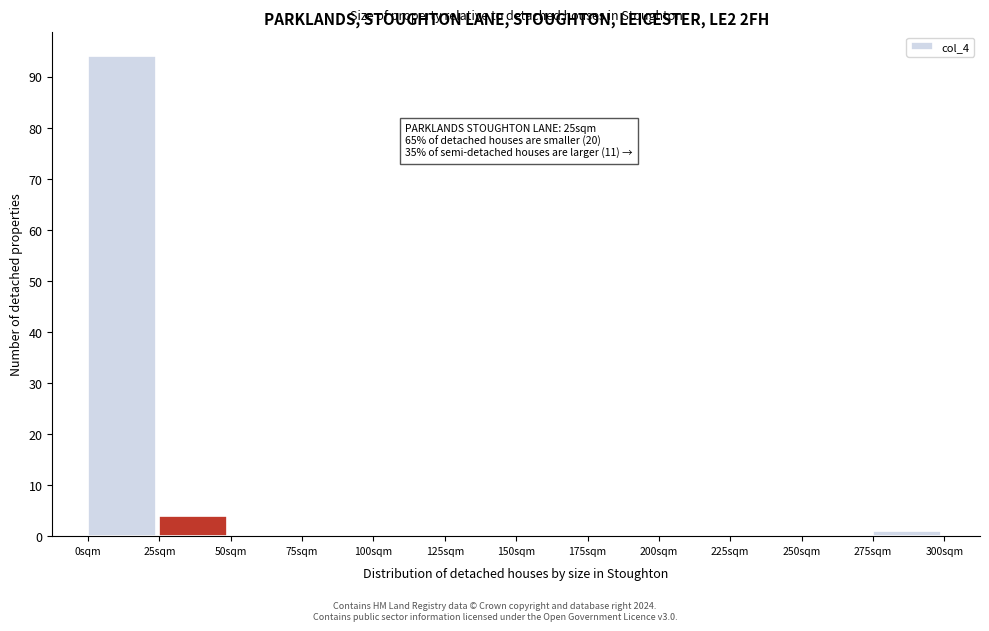

Which range on the x-axis has the tallest bar?

0 to 25